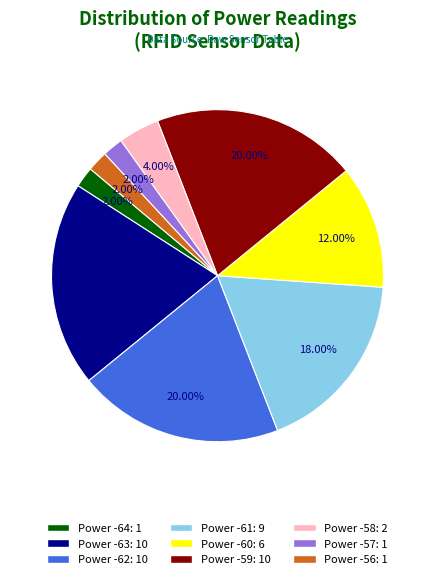

Count the number of slices in the pie.

9